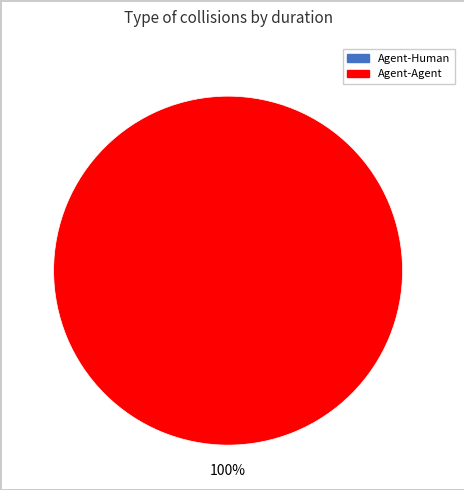

Is the sum of Agent-Agent and Agent-Human greater than half?

Yes